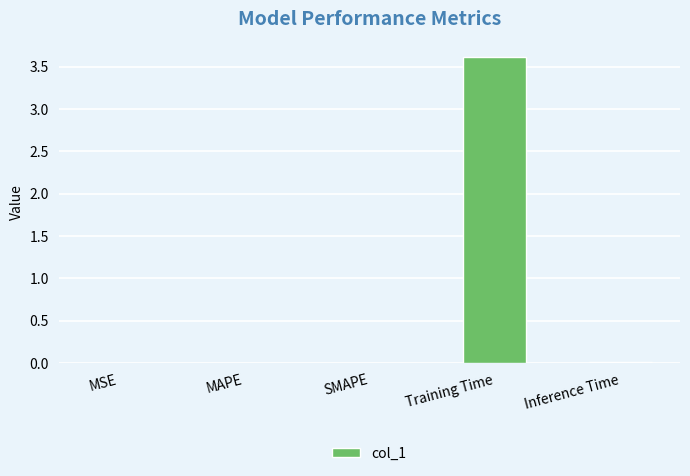

Is it true that the value at MAPE is 0.0?

True